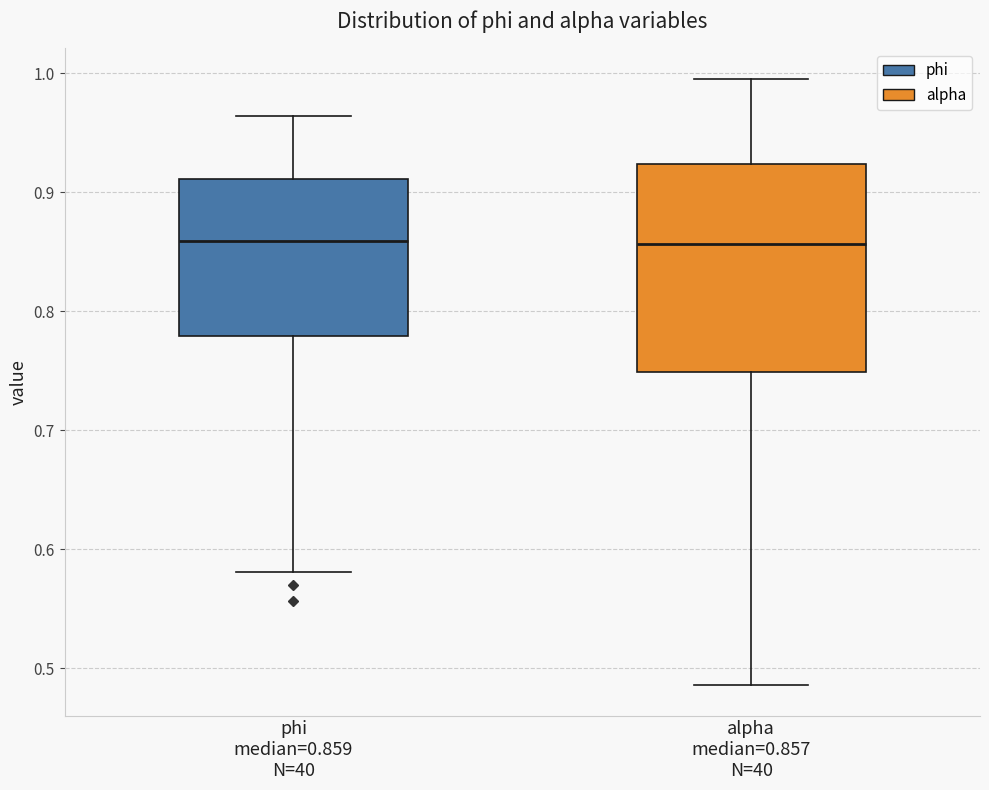

Comparing the boxes themselves (not the whiskers), which one is the tallest?

alpha median=0.857 N=40